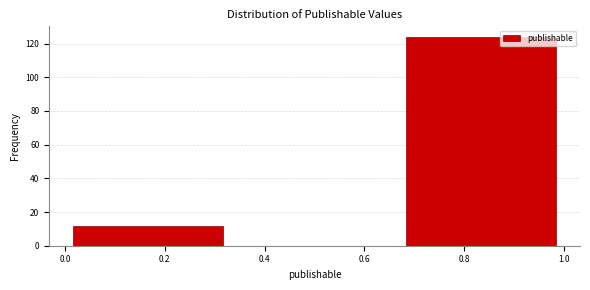

Reading left to right, list every bar in this chart as the range it spans on the x-axis followed by its height. Neither the bar edges nor the heights are printed on the chart, so give them approximately, as read against the axes.

0.00 to 0.34: 12
0.34 to 0.66: 0
0.66 to 1.00: 124